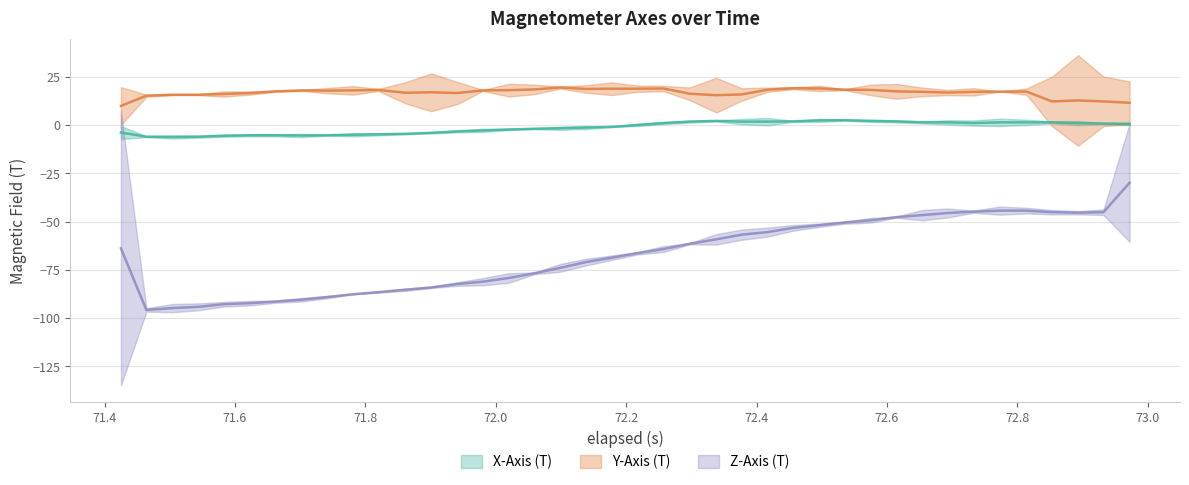

Is it true that X-Axis (T) equals 3.0 at 36?

False